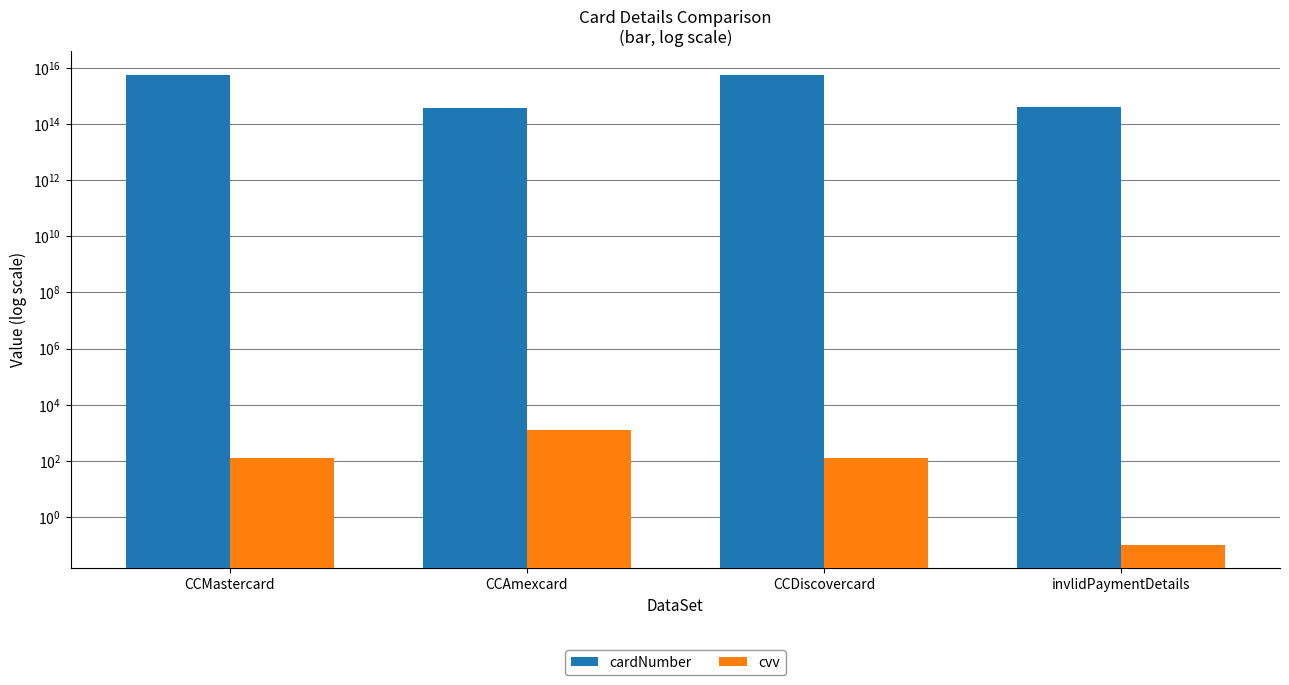

Which category has the highest value in the cvv series?

CCAmexcard